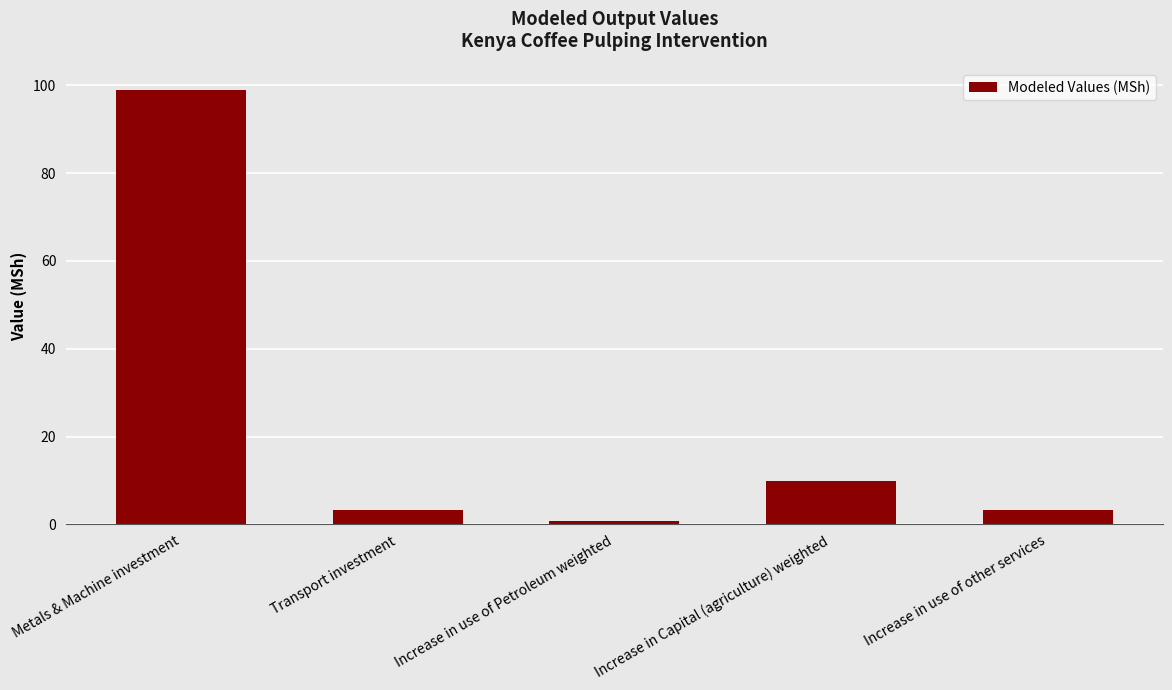

How many data points does each series have?

5